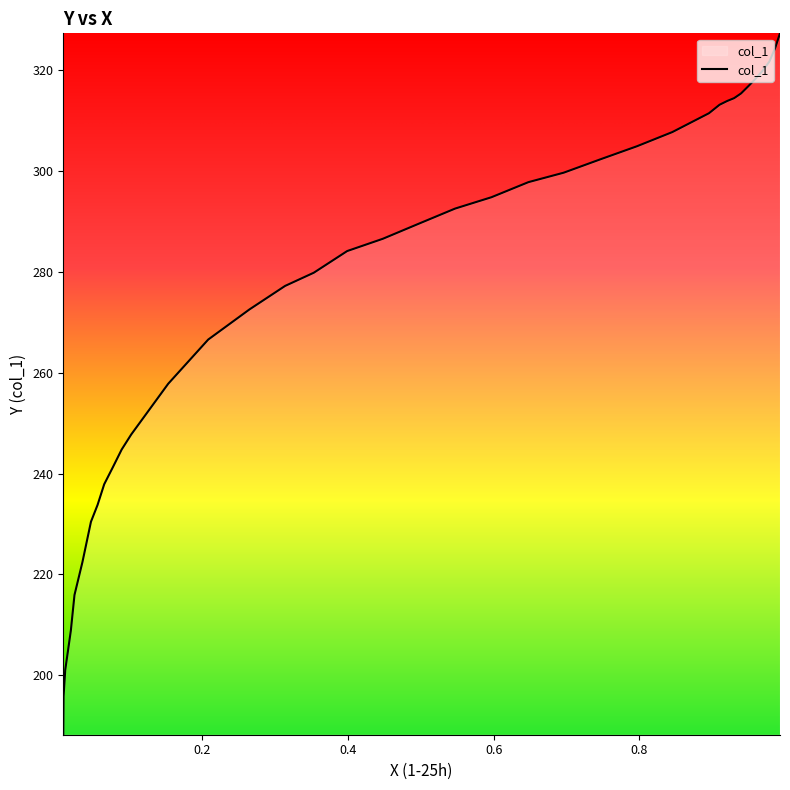

What is the sum of the values at 0.8454 and 0.1532?

565.5